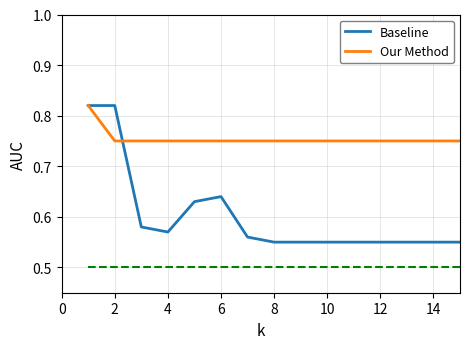

What are all the series names shown in the legend?

Baseline, Our Method